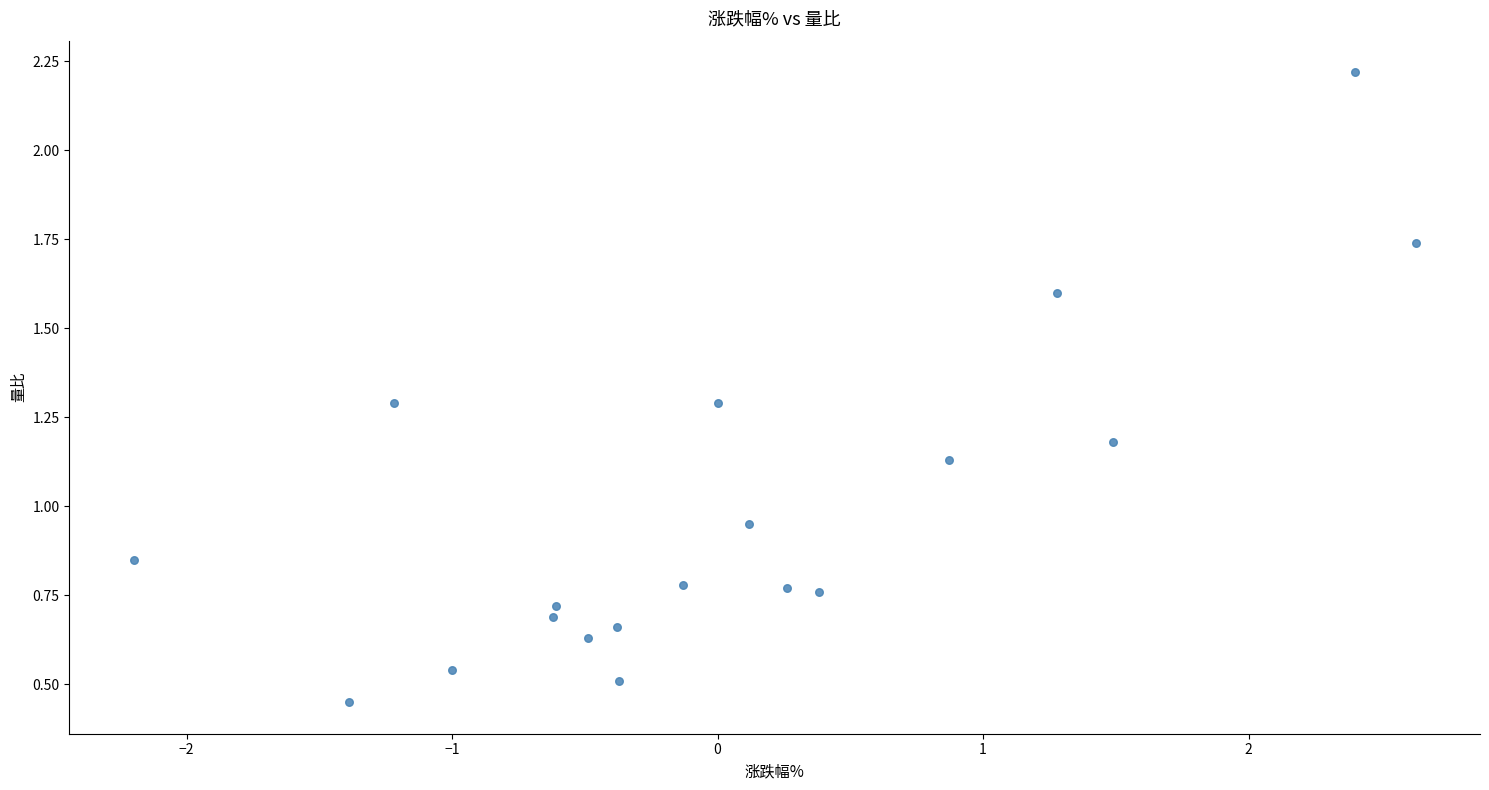

What is the range of X values (max minus min)?

4.8